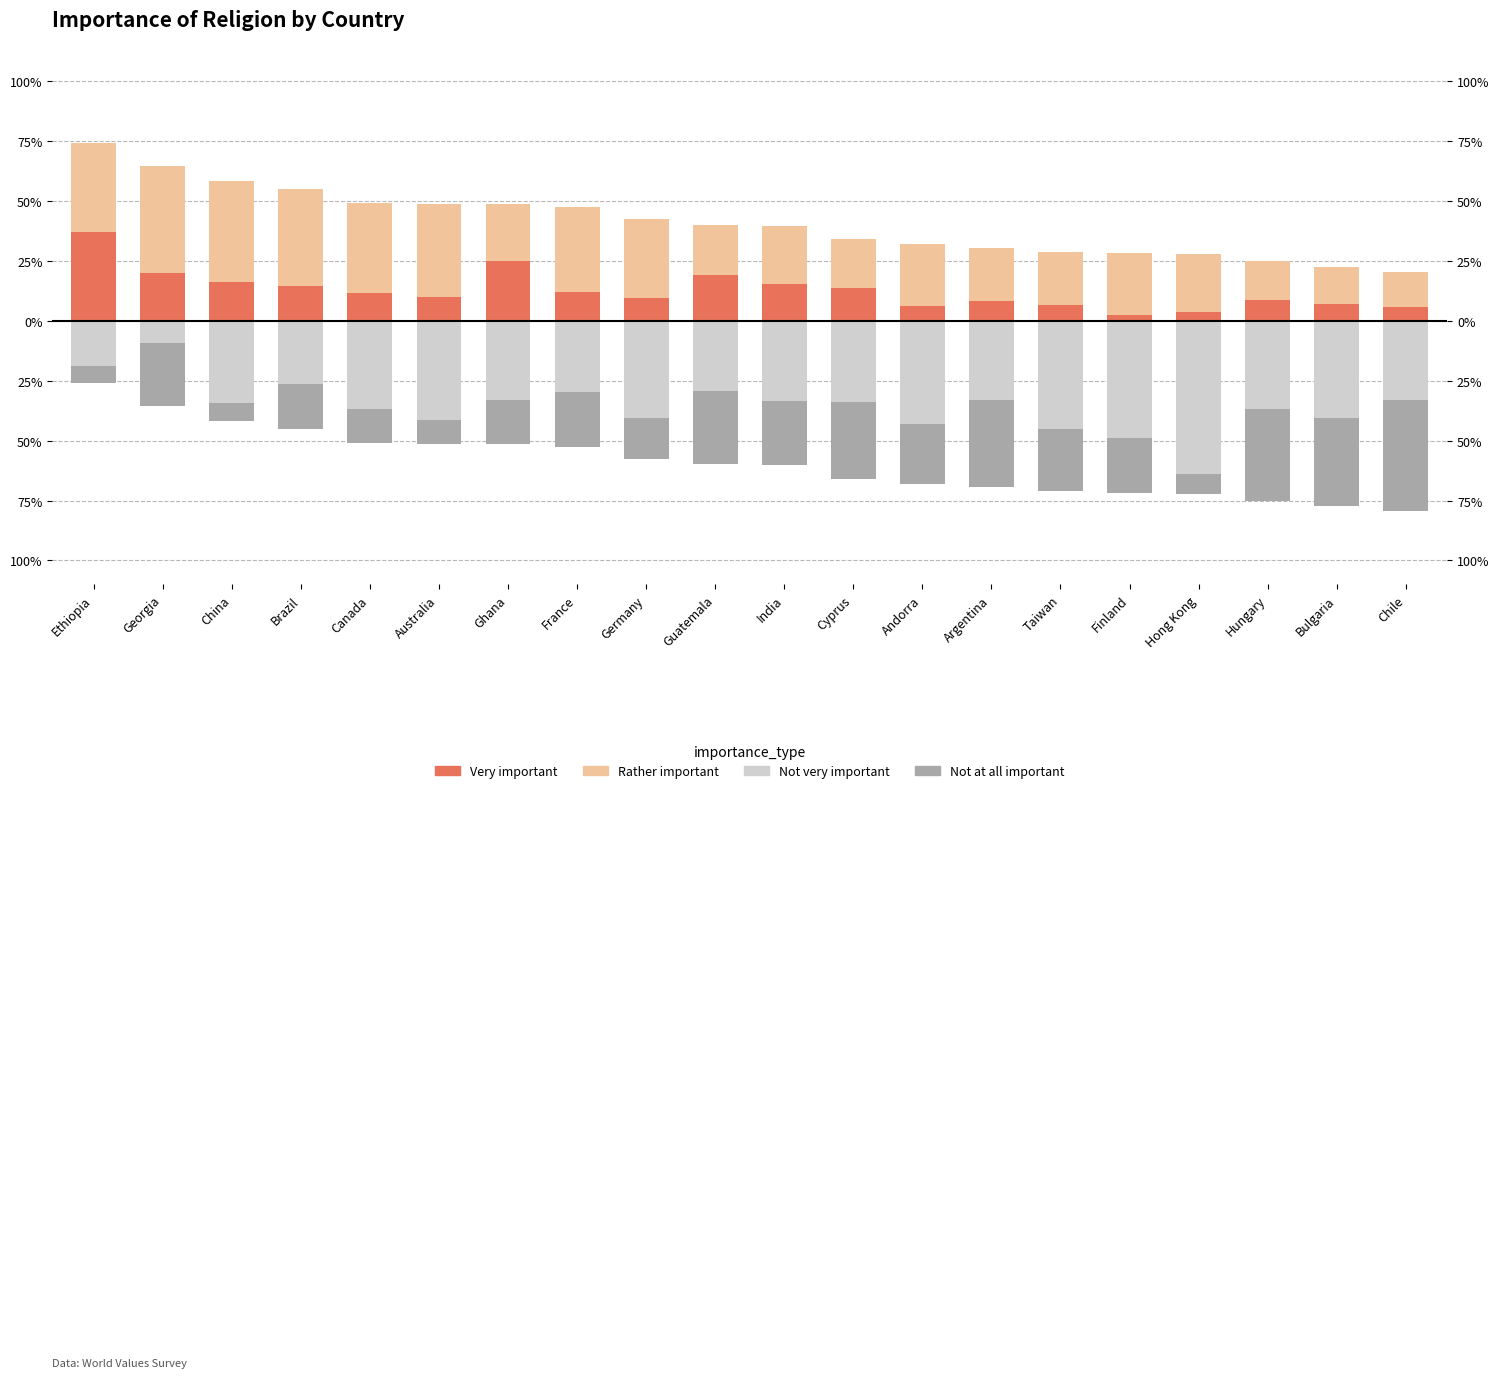

Count the number of data series in this chart.

4